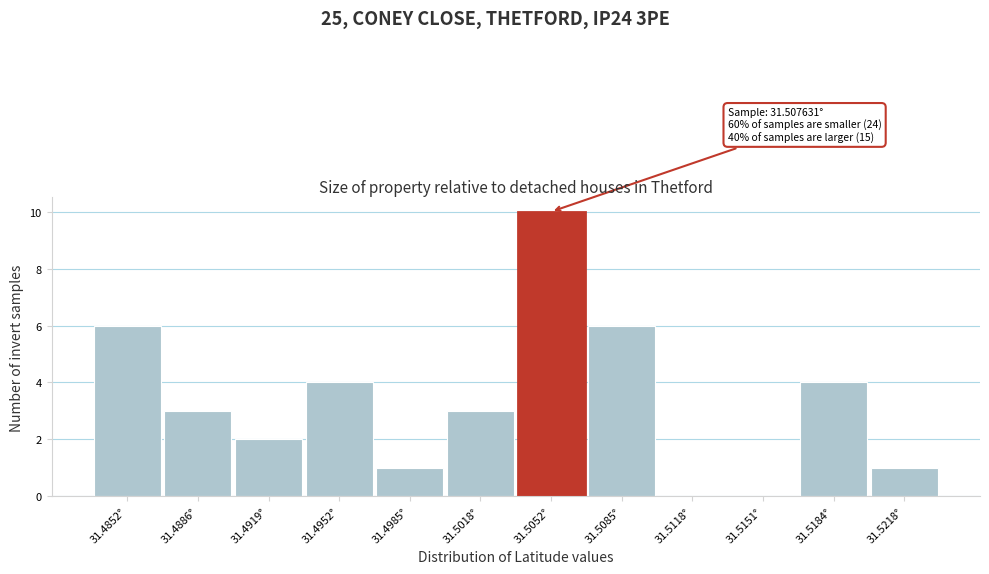

Reading right to left, extract all data points from this chart.

31.5218°=1	31.5184°=4	31.5151°=0	31.5118°=0	31.5085°=6	31.5052°=10	31.5018°=3	31.4985°=1	31.4952°=4	31.4919°=2	31.4886°=3	31.4852°=6